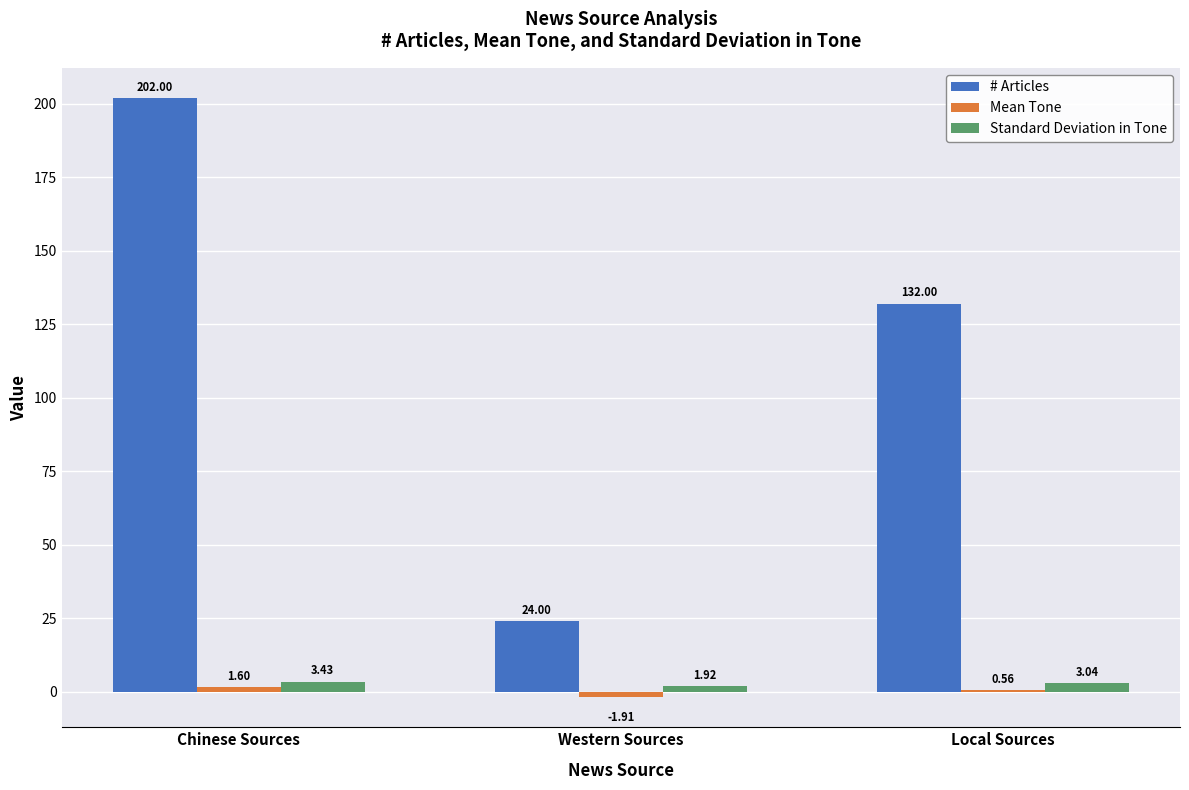

Which series changed the most between Chinese Sources and Western Sources?

# Articles